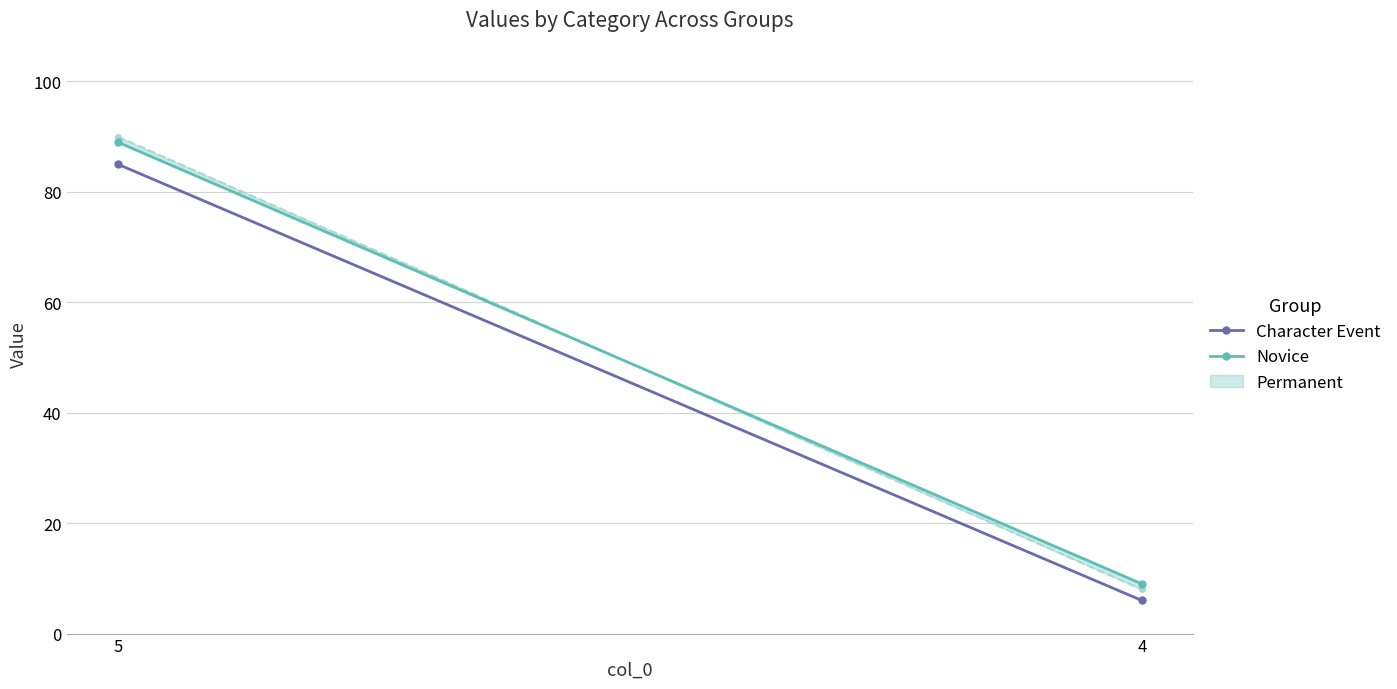

Read the Novice value at 5, to the nearest 10.

90